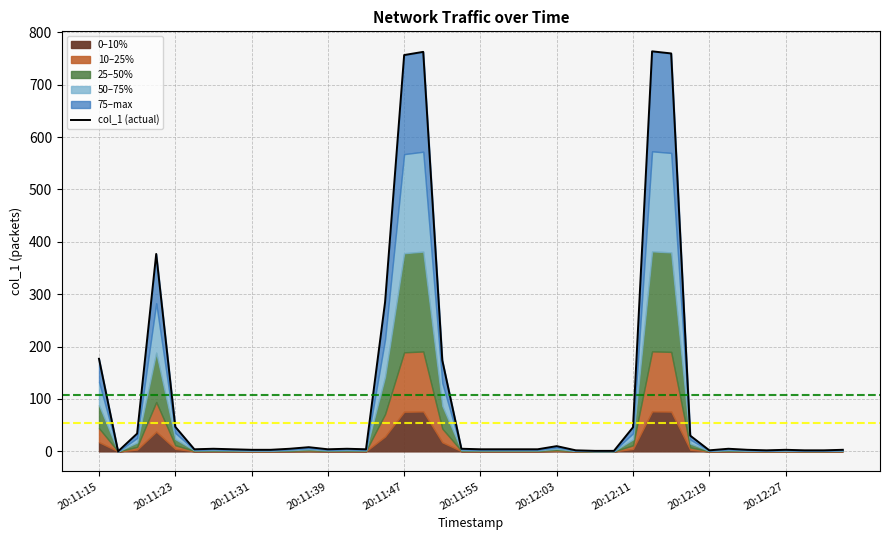

How many lines are shown in the chart?

1